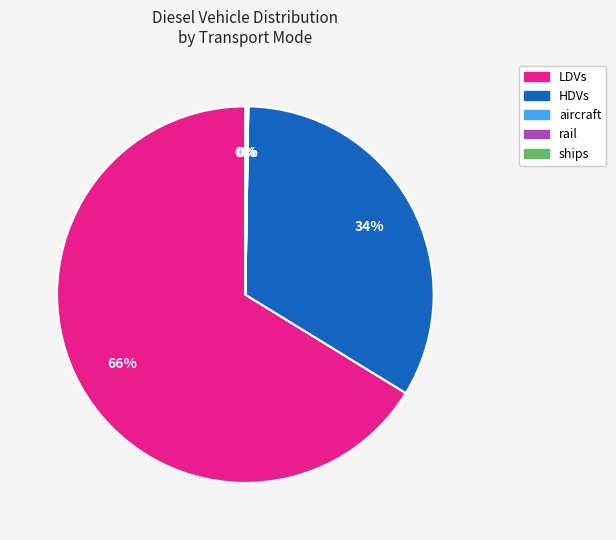

Which slice is the largest?

LDVs